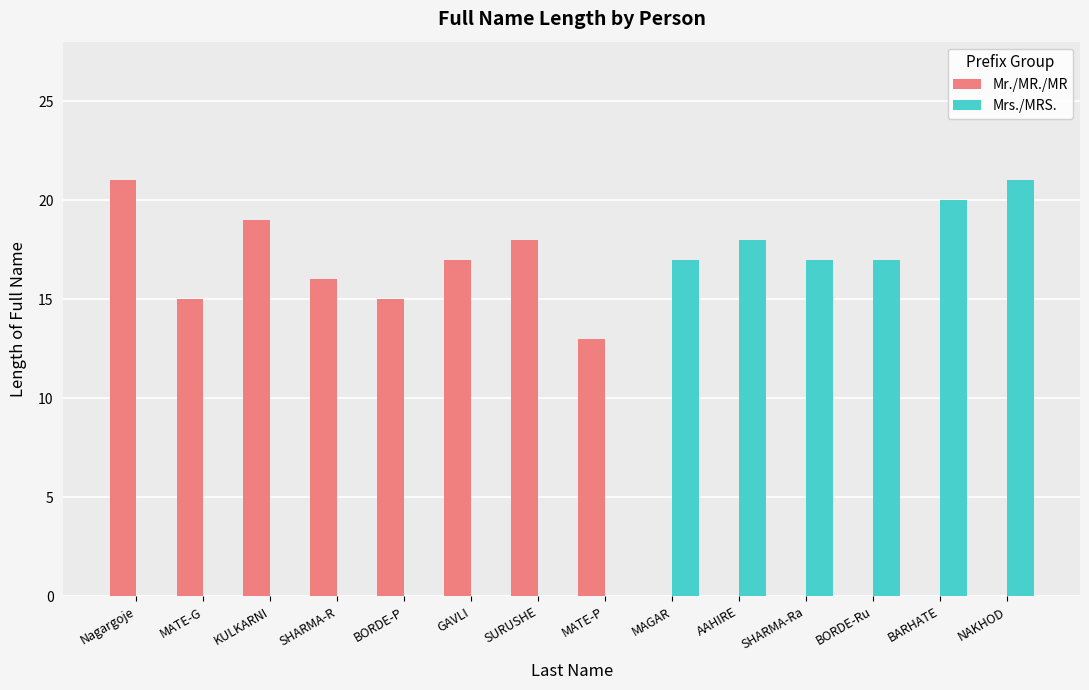

What value does the Mr./MR./MR series have at Nagargoje?

21.0